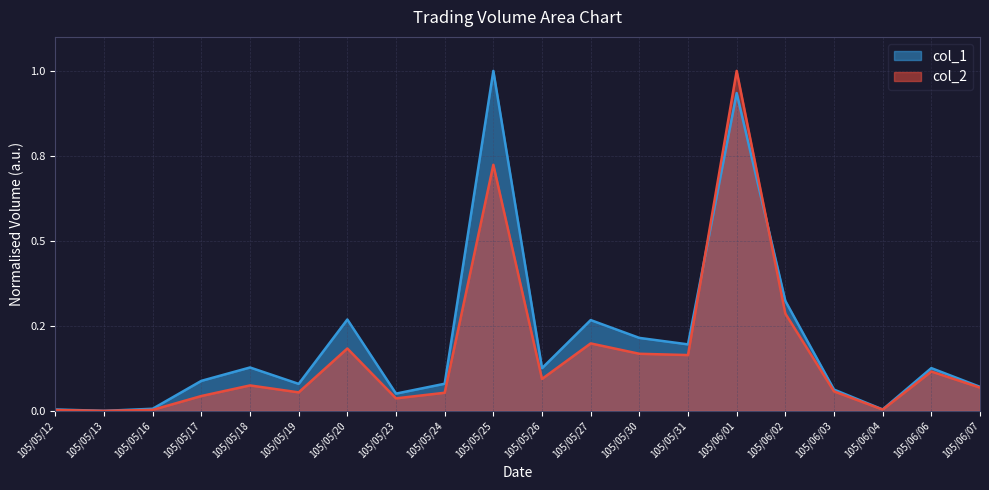

Is it true that col_1 equals 0.1 at 105/05/17?

True